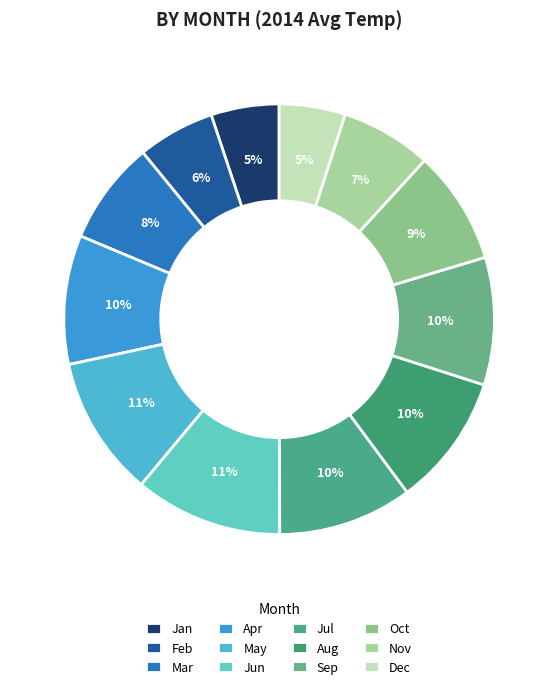

Rank the categories by value from highest to lowest.

Jun, May, Jul, Aug, Apr, Sep, Oct, Mar, Nov, Feb, Jan, Dec